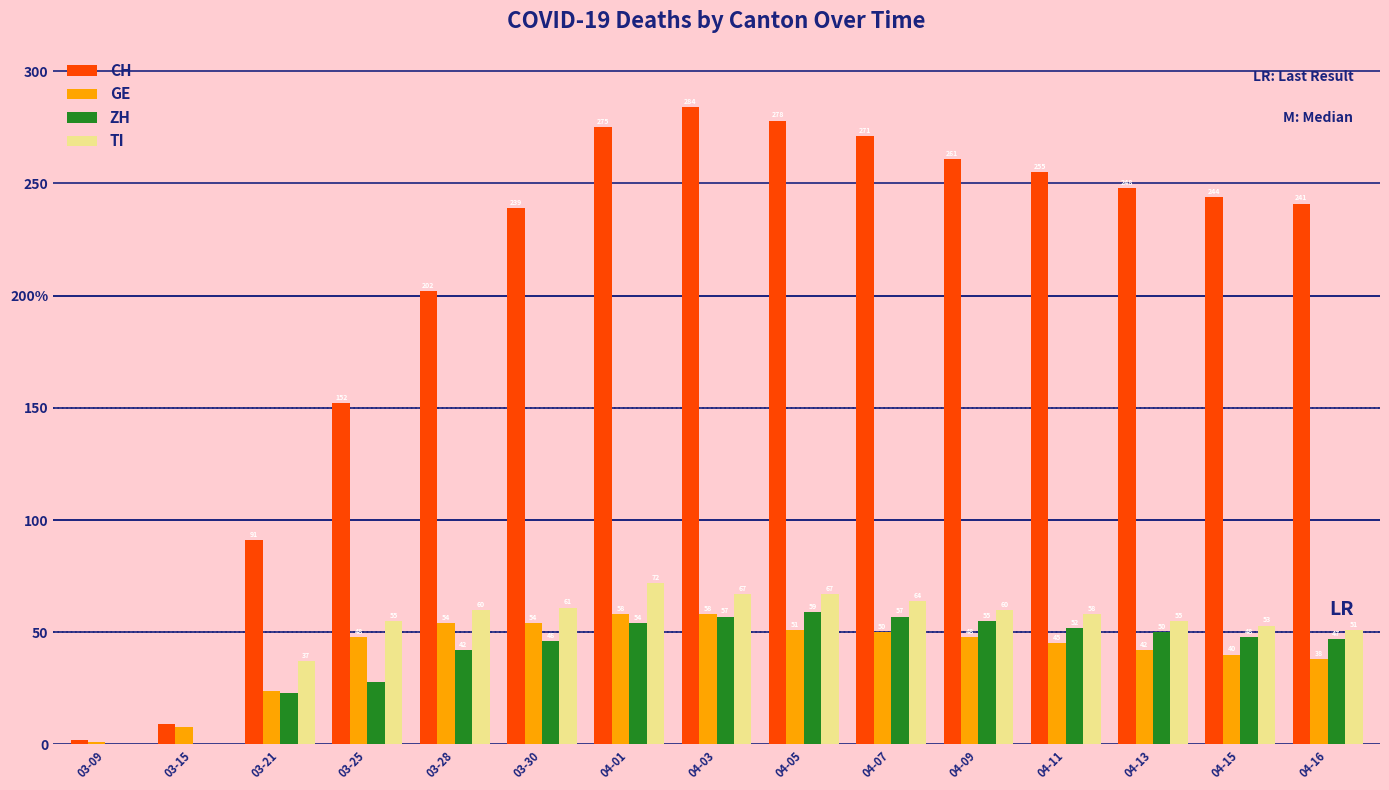

Which category has the lowest value in the TI series?

03-09